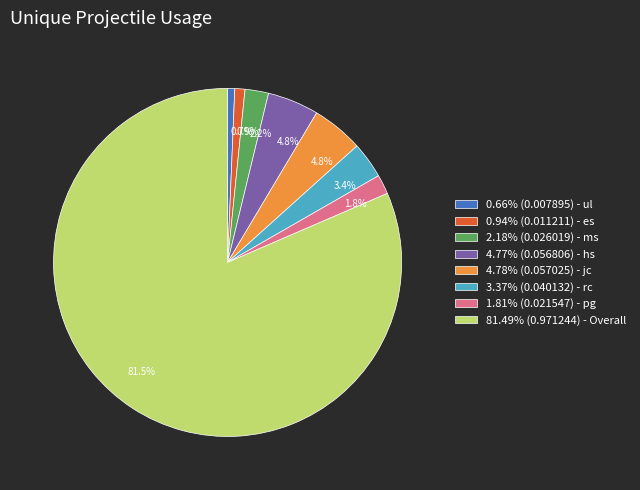

Combined, do 4.78% (0.057025) - jc and 81.49% (0.971244) - Overall account for over 50%?

Yes